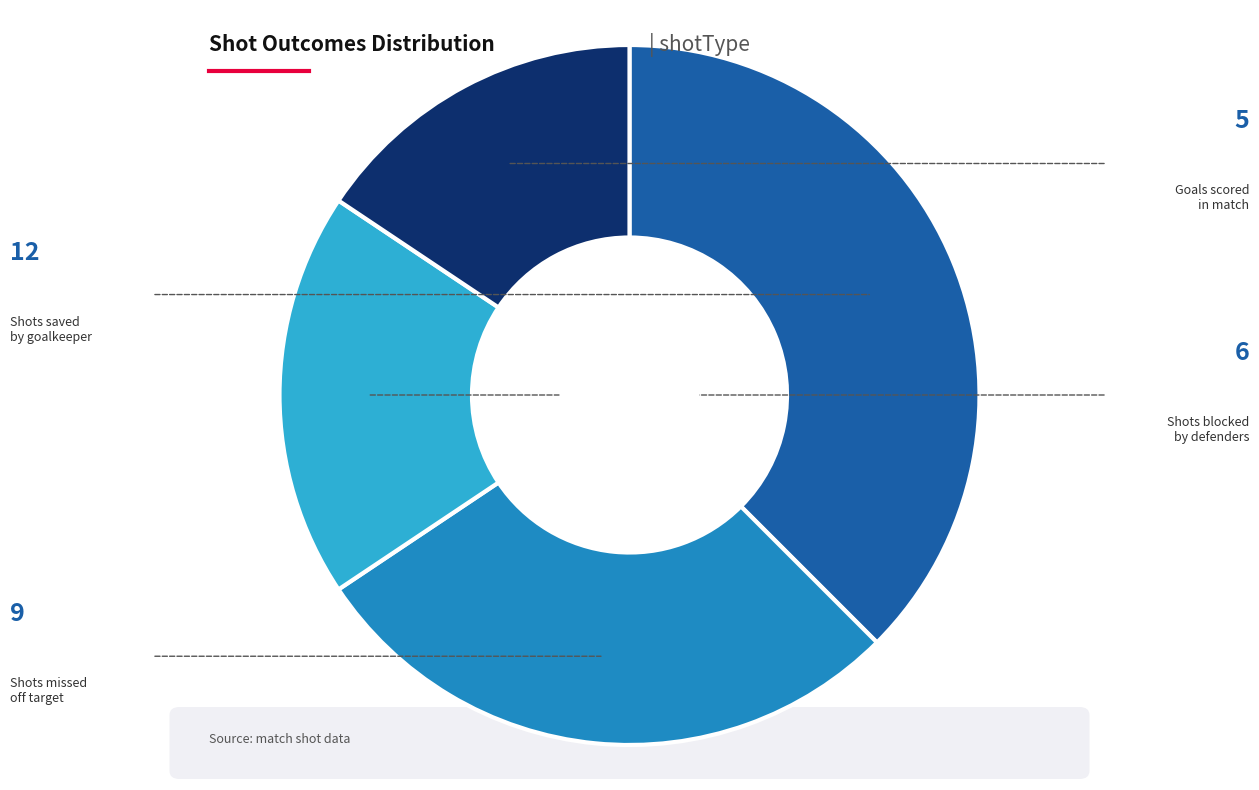

Is there any slice that represents more than half of the pie?

No